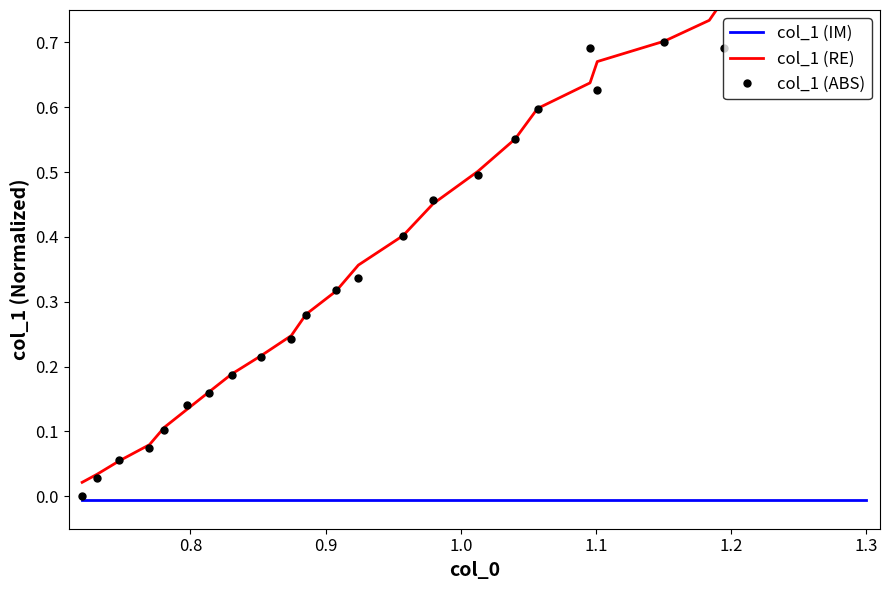

Where do col_1 (ABS) and col_1 (RE) first cross each other?

0.8 and 0.9